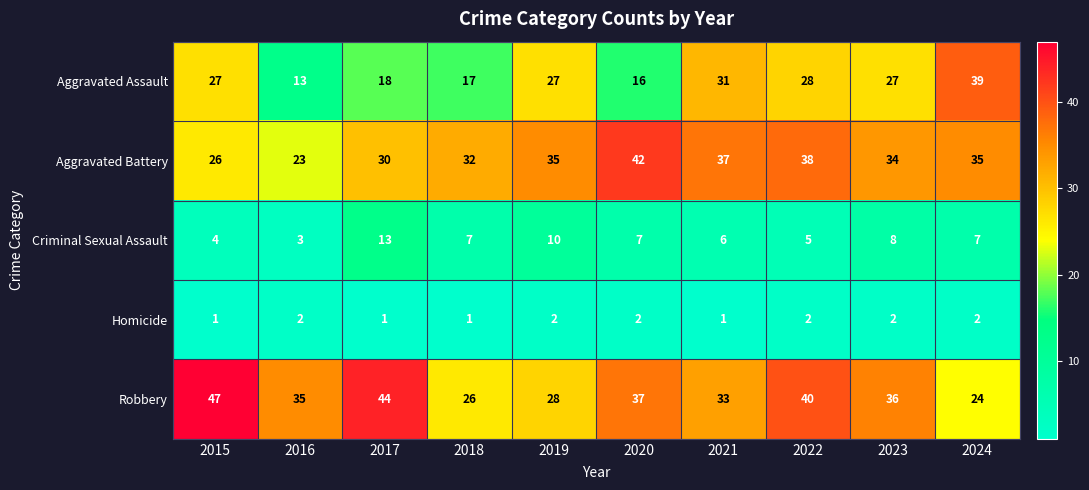

What is the greatest value displayed?

47